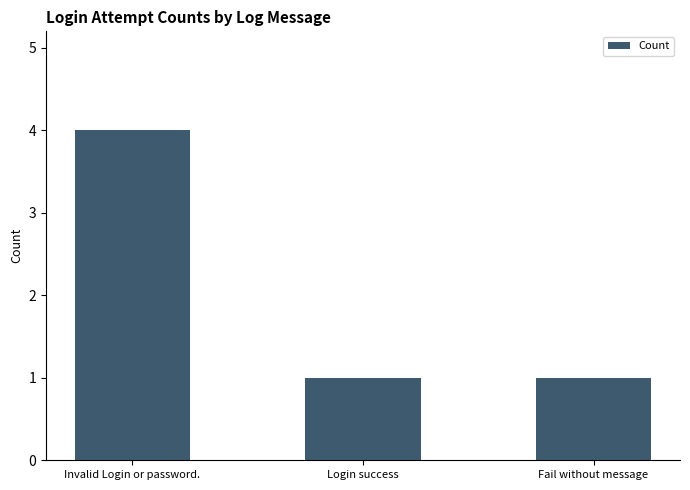

What is the maximum value shown in the chart?

4